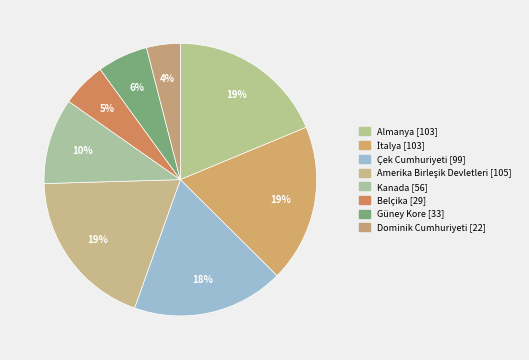

Rank the categories by value from lowest to highest.

Dominik Cumhuriyeti, Belçika, Güney Kore, Kanada, Çek Cumhuriyeti, Almanya, İtalya, Amerika Birleşik Devletleri